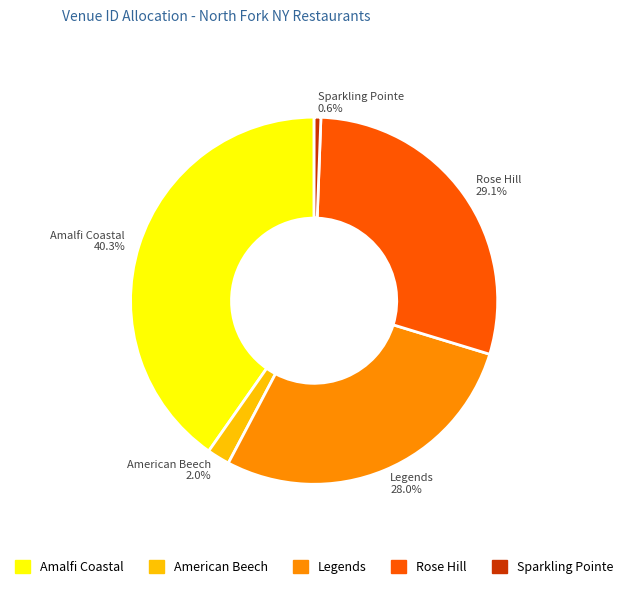

Is there any slice that represents more than half of the pie?

No